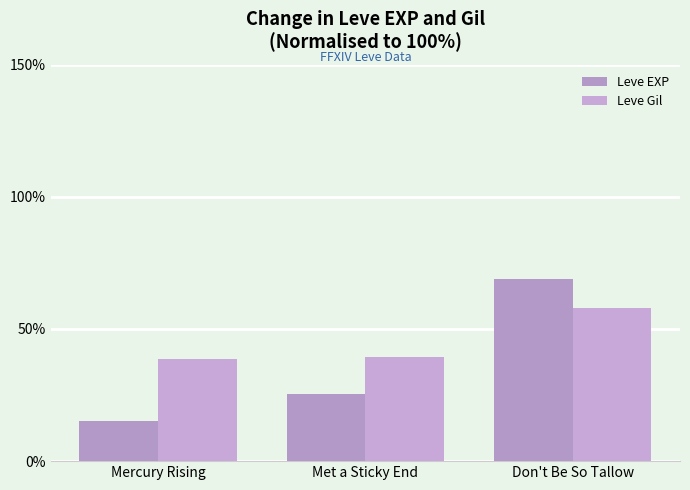

At Met a Sticky End, list the series in order from largest to smallest.

Leve Gil, Leve EXP